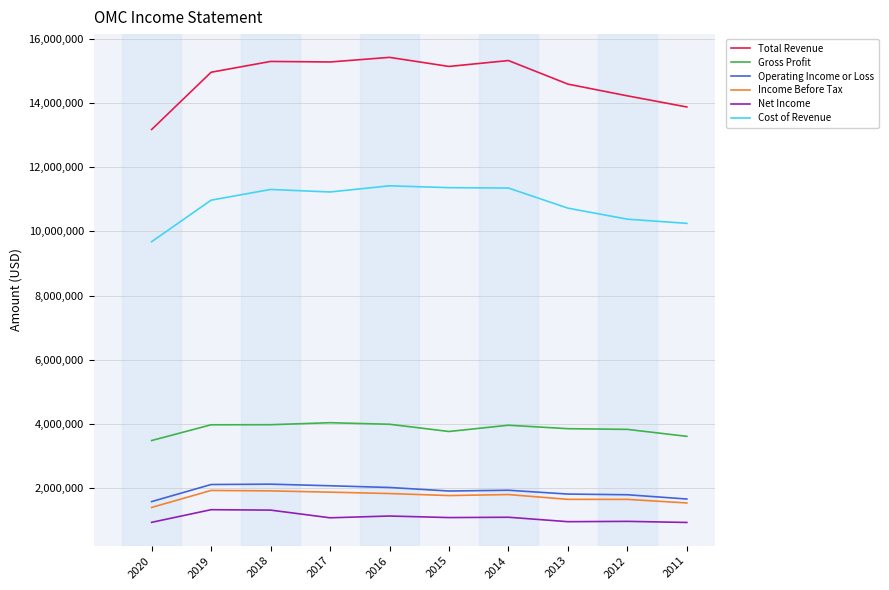

True or false: Gross Profit has more than 0 points higher than both neighbors.

True